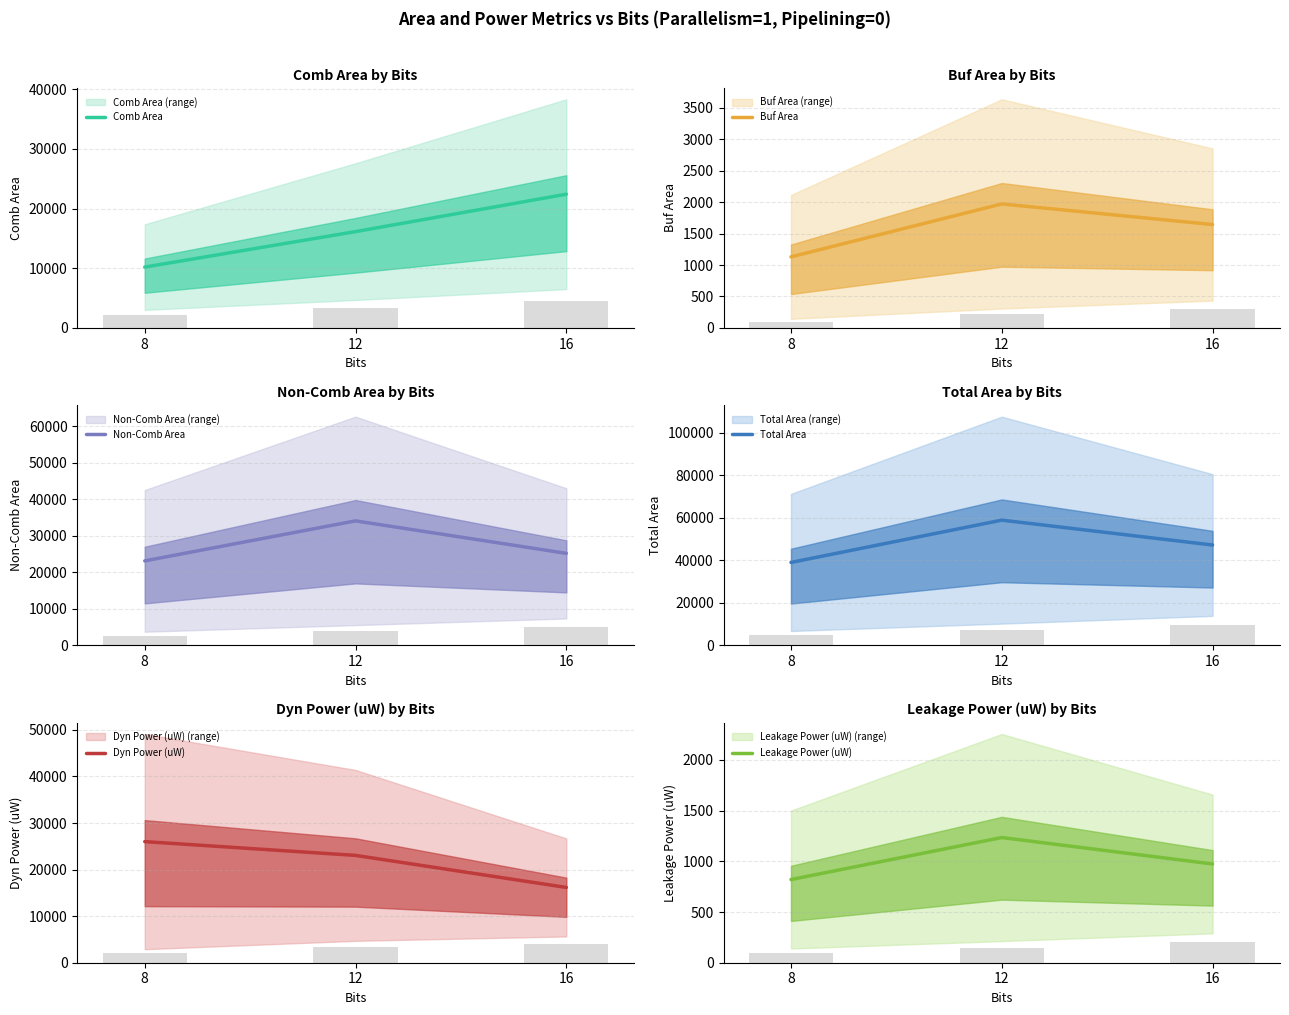

How many data points in Comb Area are less than 16134?

1